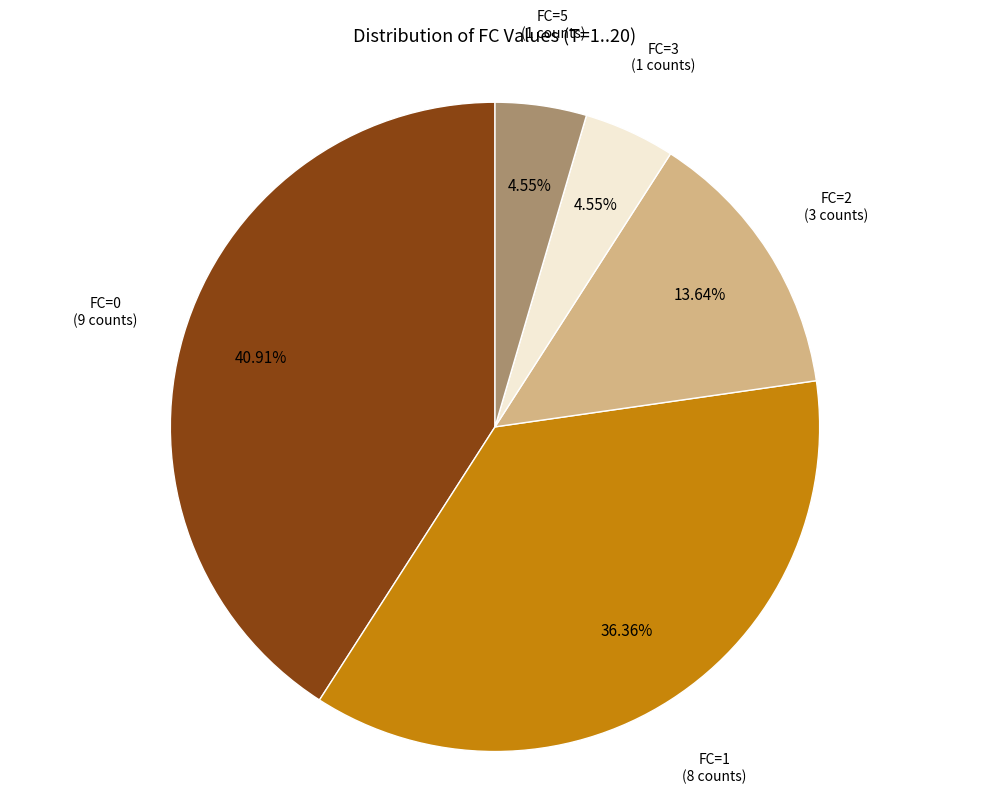

Is there any slice that represents more than half of the pie?

No